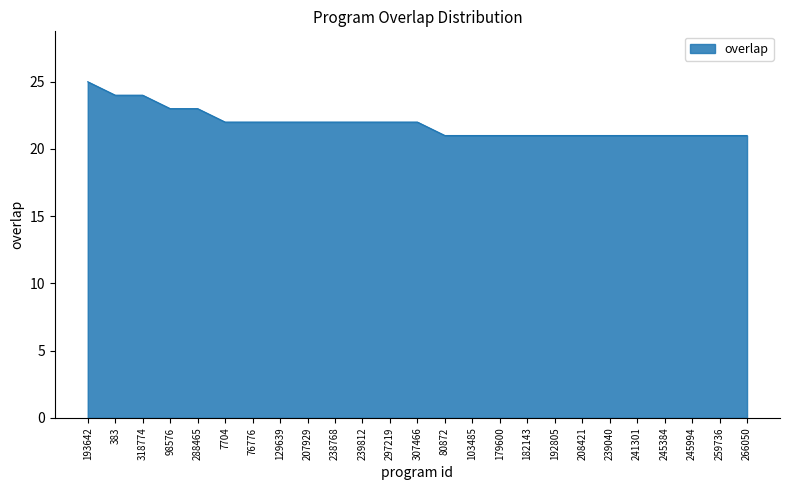

Which has a higher value, 245994 or 238768?

238768